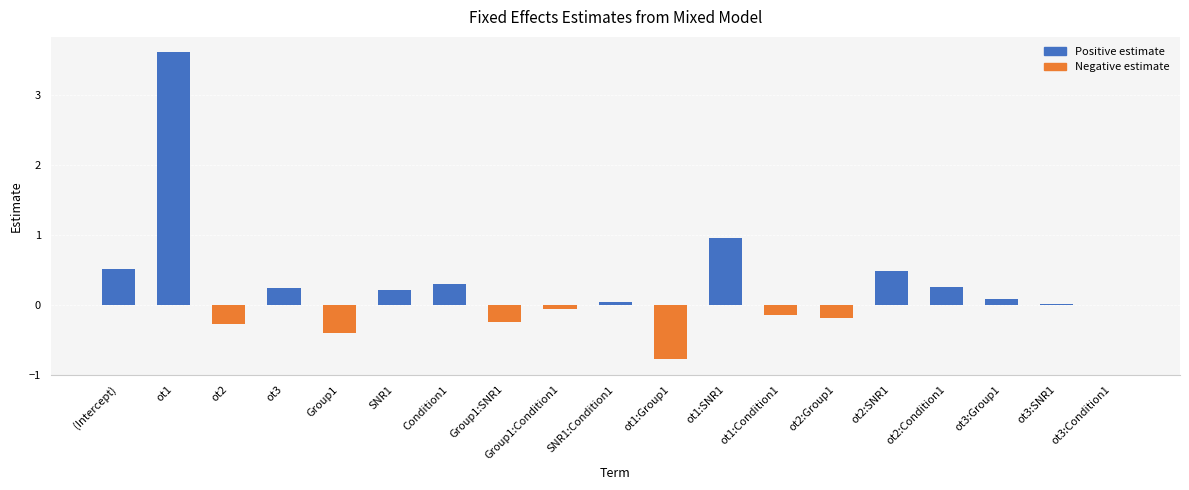

Count the number of data series in this chart.

1